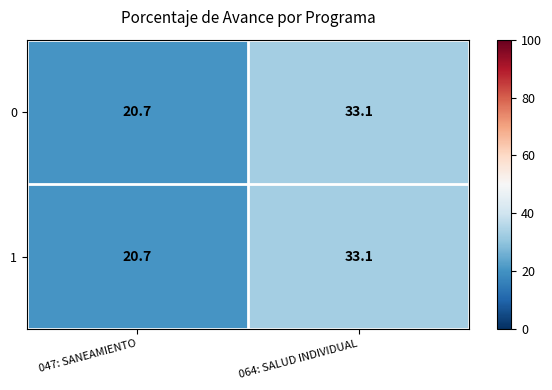

The 1 series shows 20.7 at 047: SANEAMIENTO. True or false?

True